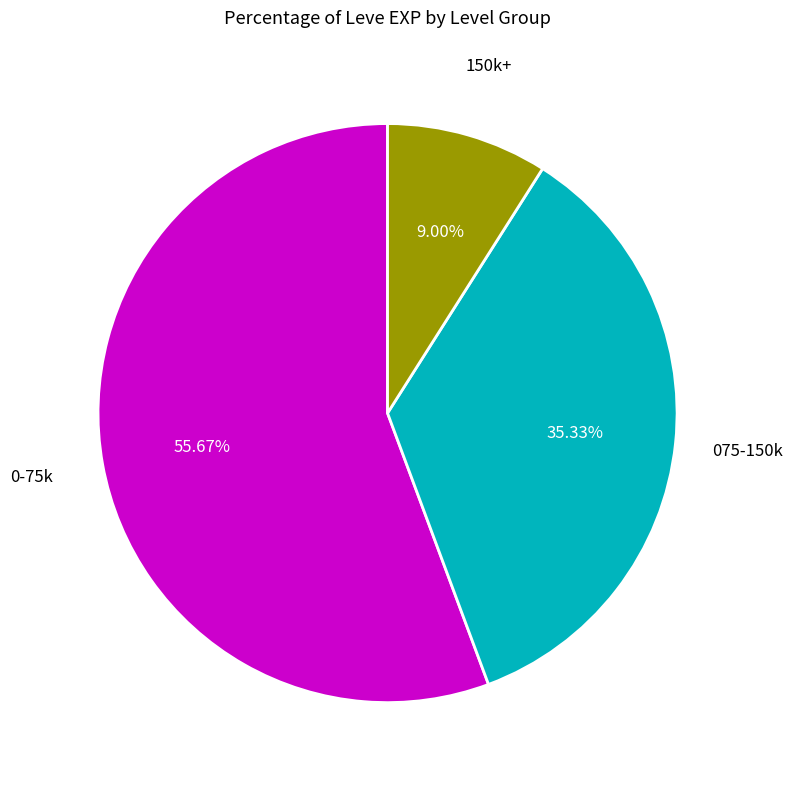

Does any single category account for the majority?

Yes